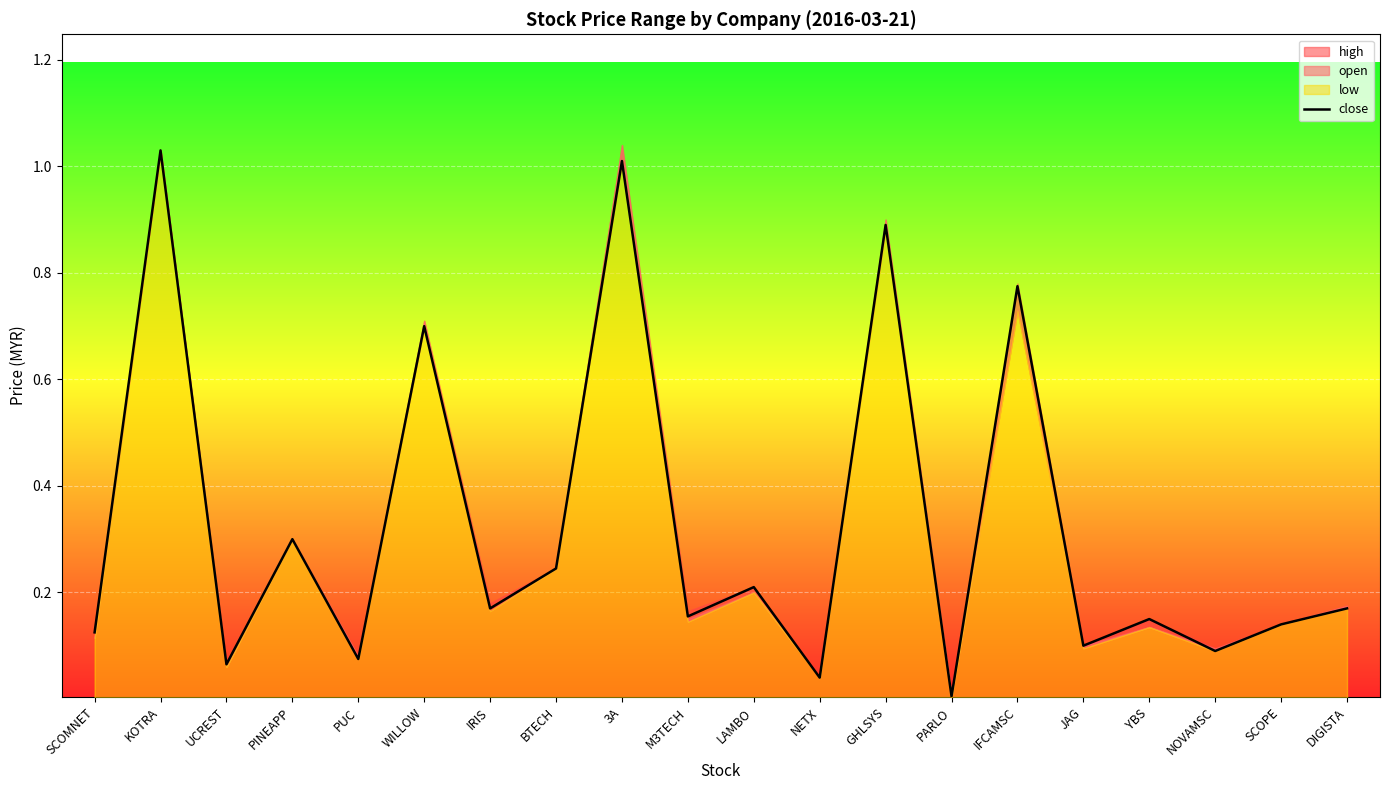

Rank the categories by value from lowest to highest.

PARLO, NETX, UCREST, PUC, NOVAMSC, JAG, SCOMNET, SCOPE, YBS, M3TECH, IRIS, DIGISTA, LAMBO, BTECH, PINEAPP, WILLOW, IFCAMSC, GHLSYS, 3A, KOTRA